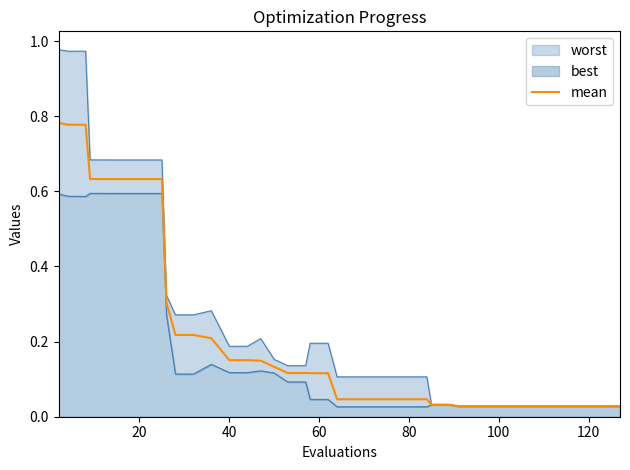

The chart shows a value of 1.4 at 20. True or false?

False